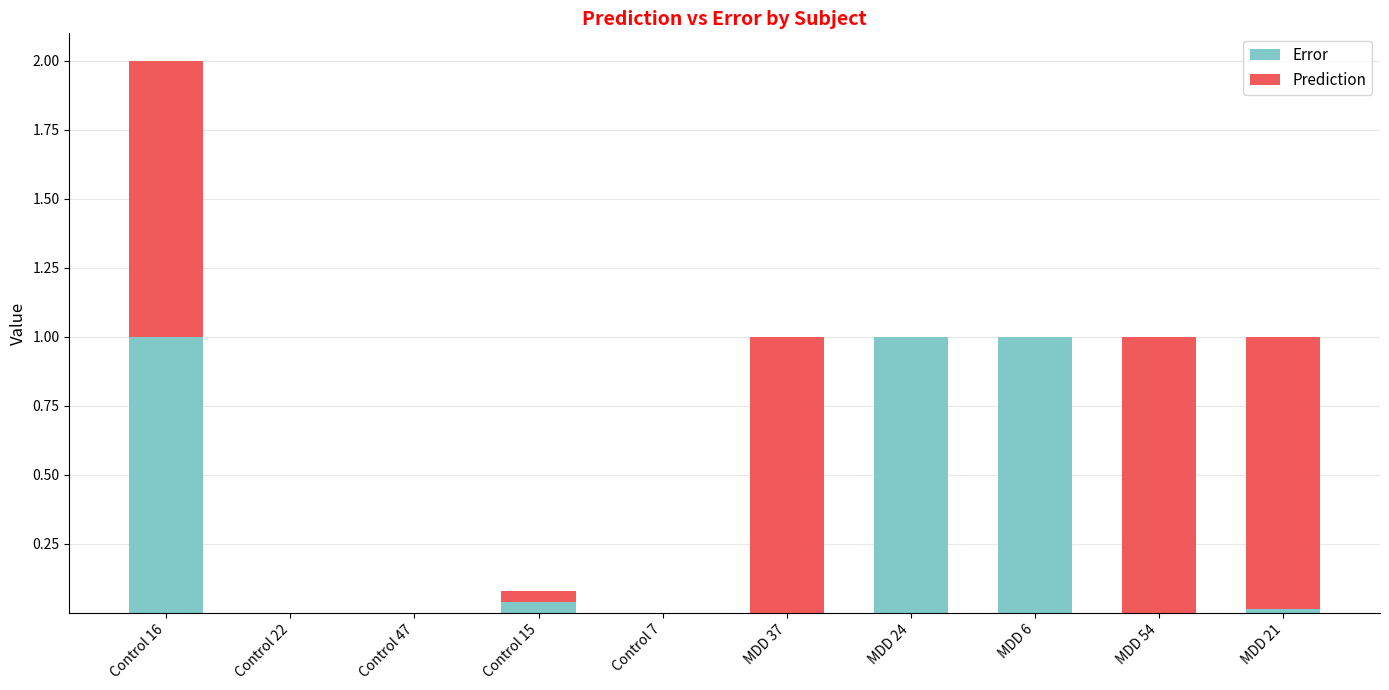

At which category is the sum across all series the highest?

Control 16